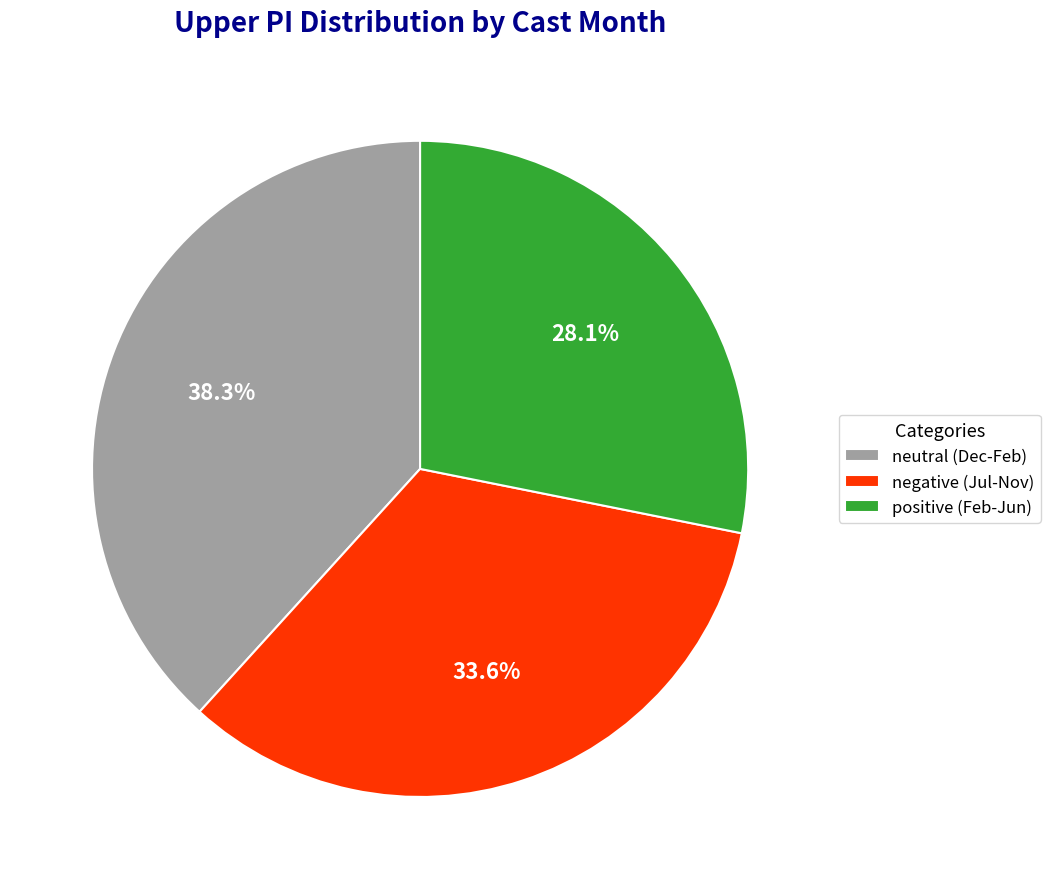

Which slice is the largest?

neutral (Dec-Feb)